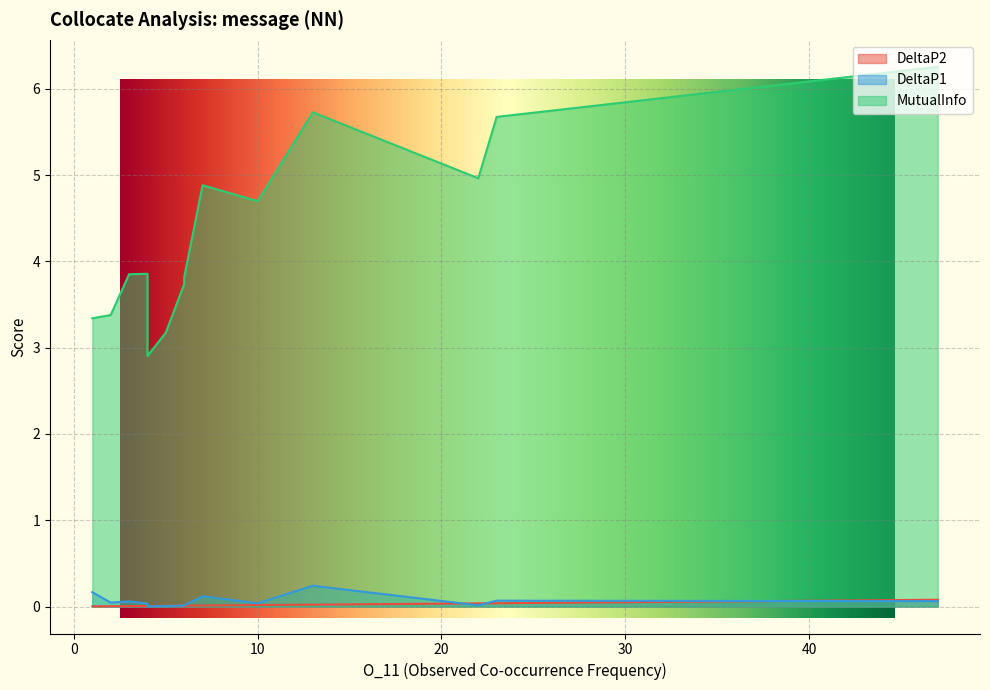

At which label does DeltaP2 reach its peak?

47